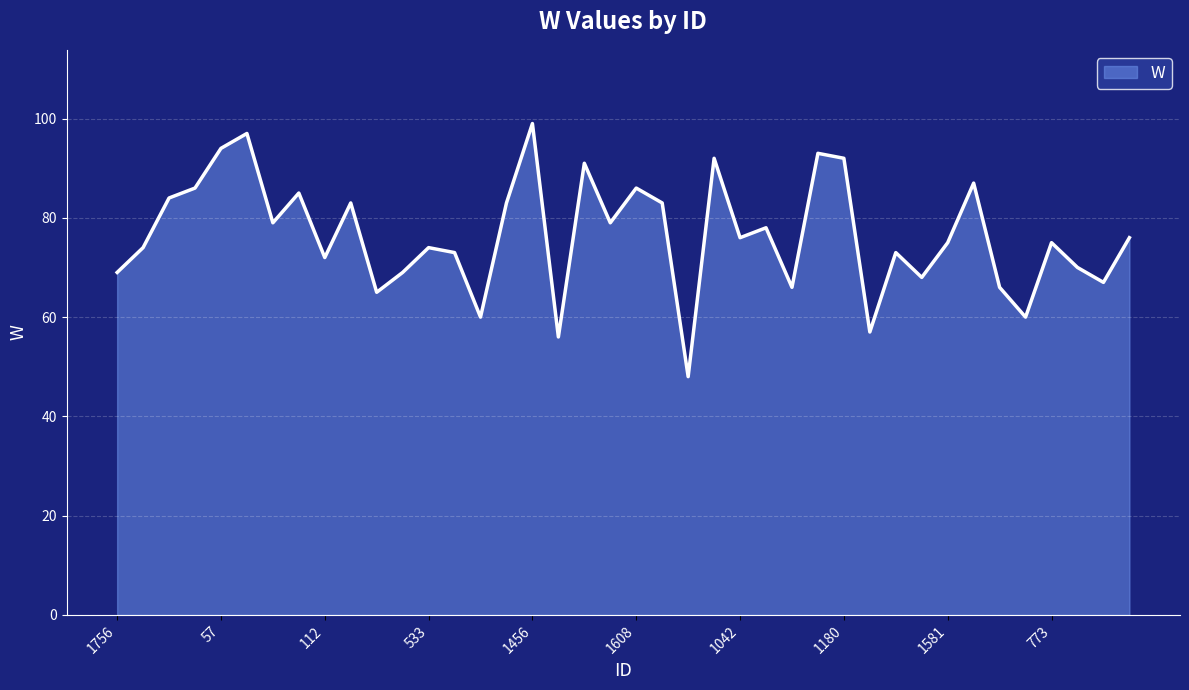

What is the smallest value displayed?

48